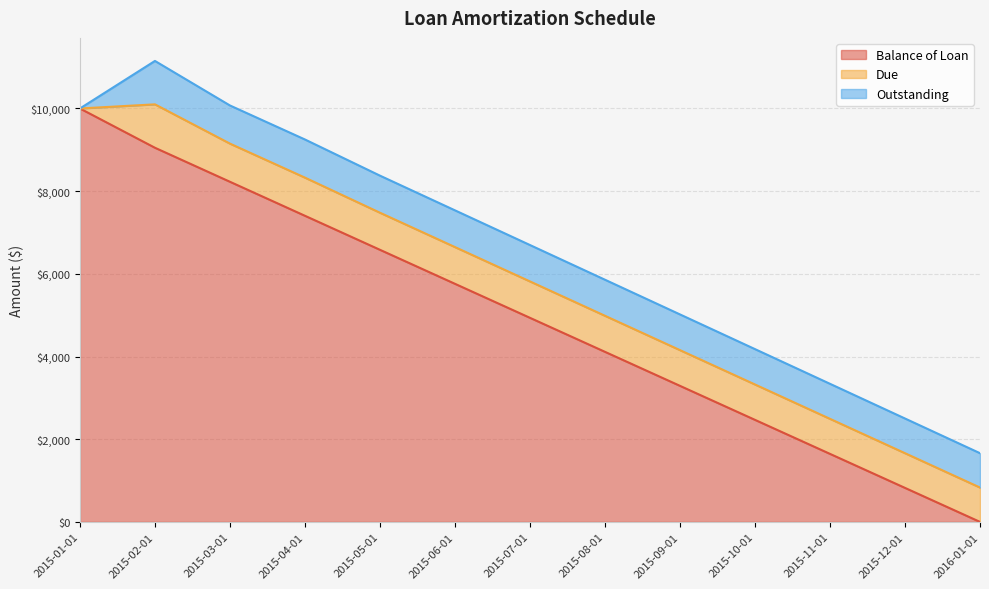

What is the sum of all Balance of Loan values?

64299.8